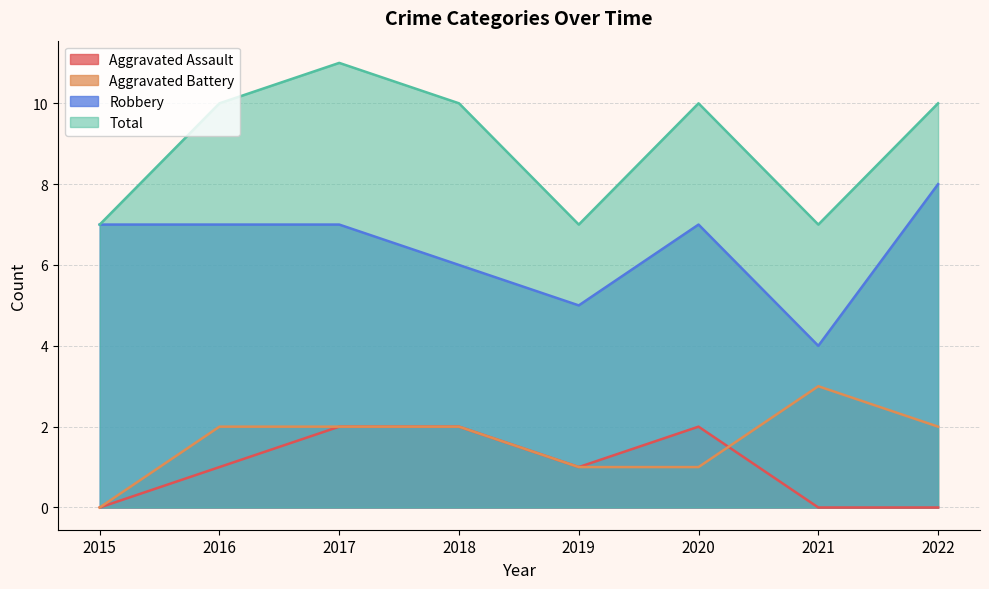

At which category is the sum across all series the highest?

2017